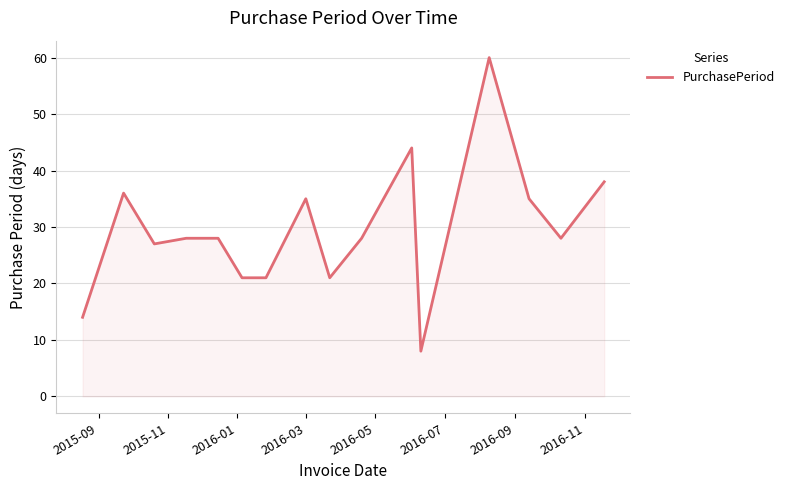

How many lines are shown in the chart?

1